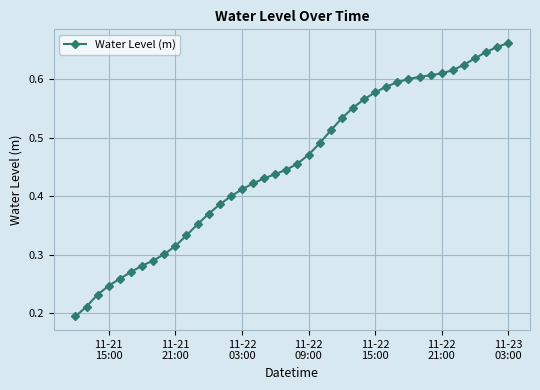

What is the sum of all values?

18.2